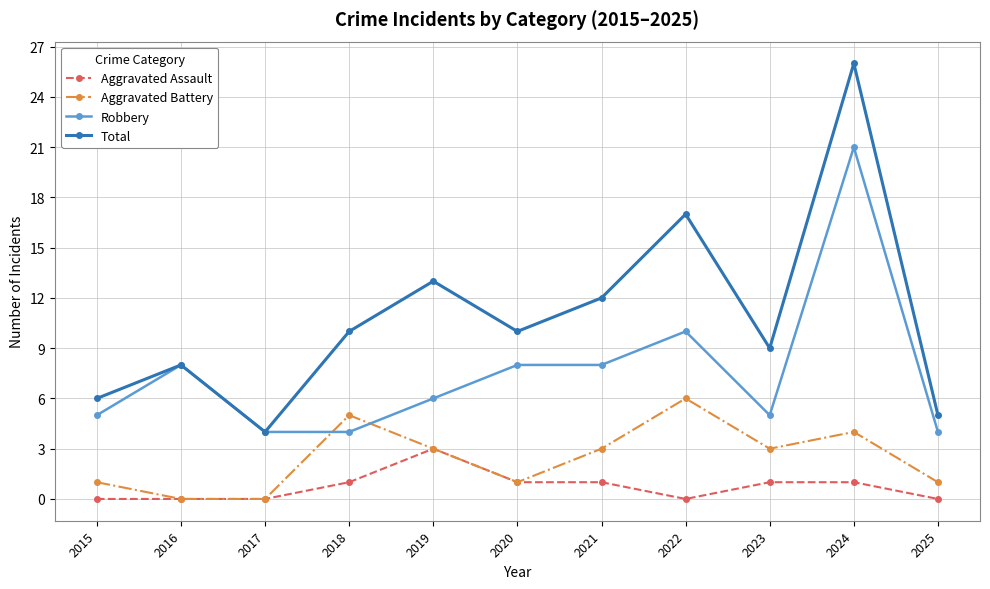

At which category does Robbery reach its first local peak?

2016